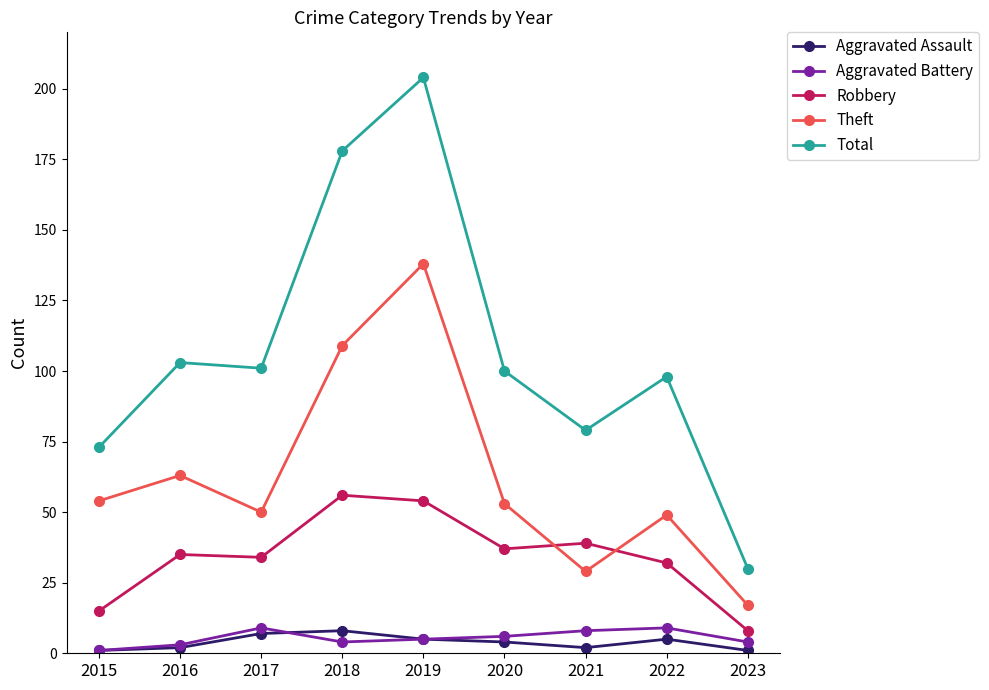

At how many categories does at least one series exceed 76?

7